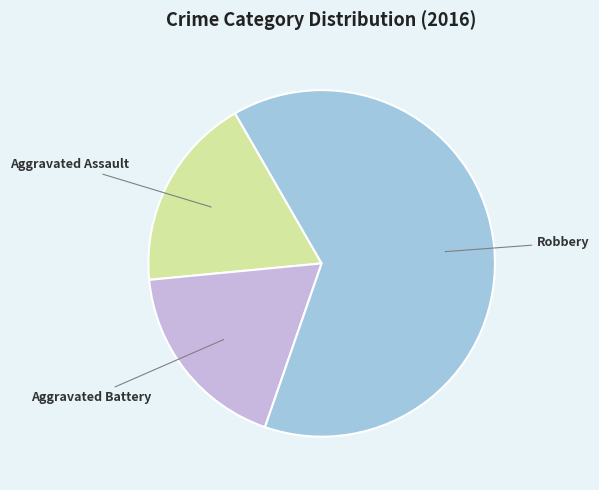

Approximately how many times larger is the value at Aggravated Assault compared to Aggravated Battery?

1.0